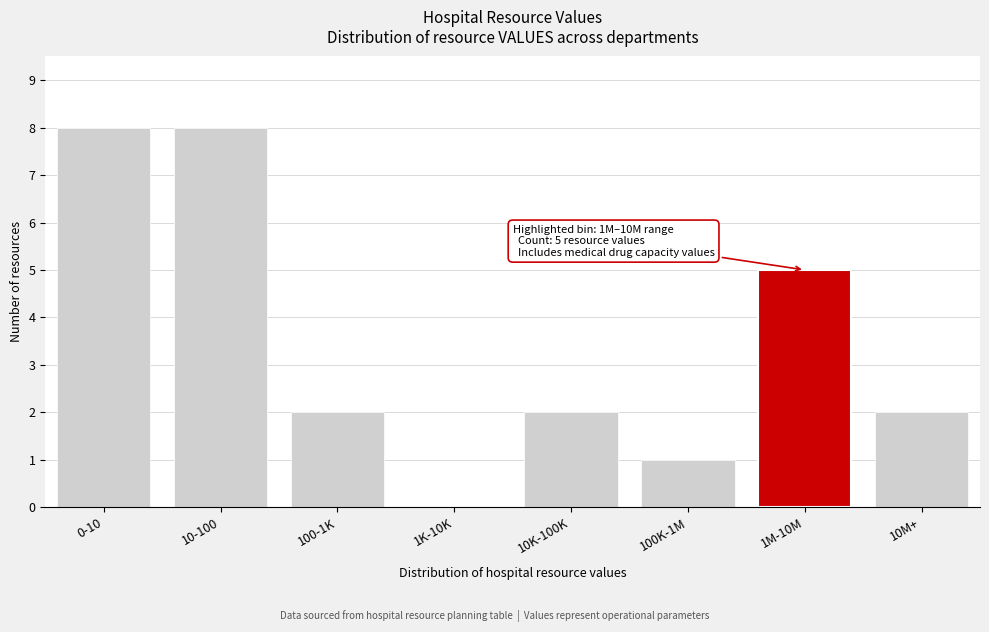

Reading left to right, extract all data points from this chart.

0-10=8	10-100=8	100-1K=2	1K-10K=0	10K-100K=2	100K-1M=1	1M-10M=5	10M+=2